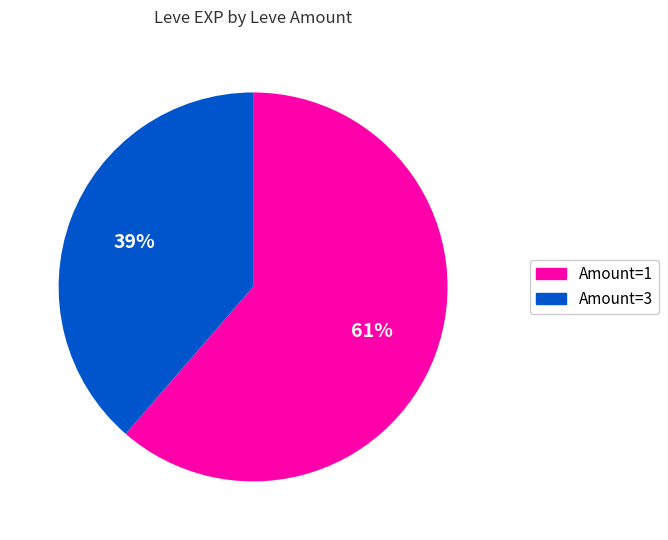

Does any single category account for the majority?

Yes